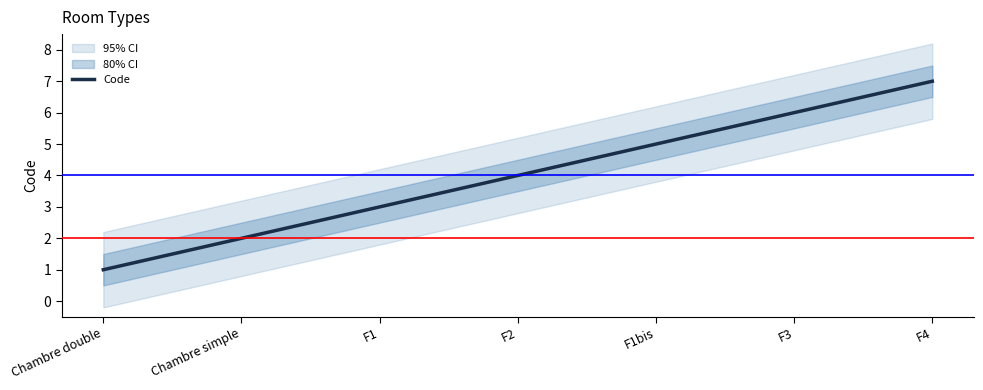

At which label is the value closest to 4?

F2